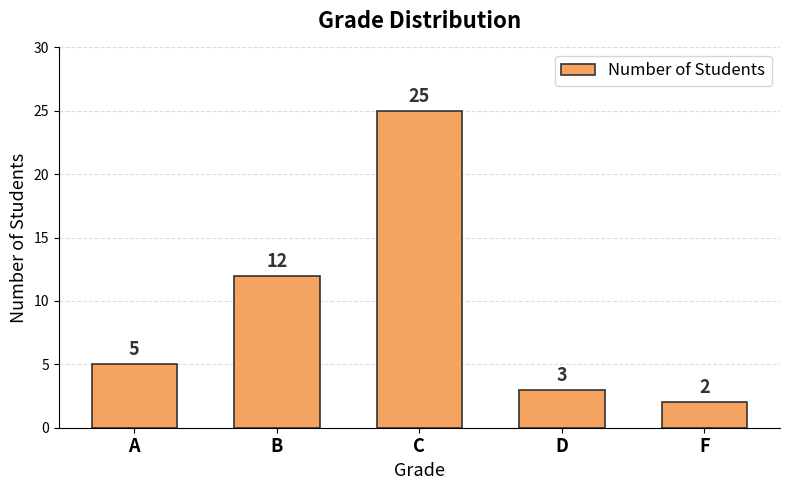

What is the sum of all values?

47